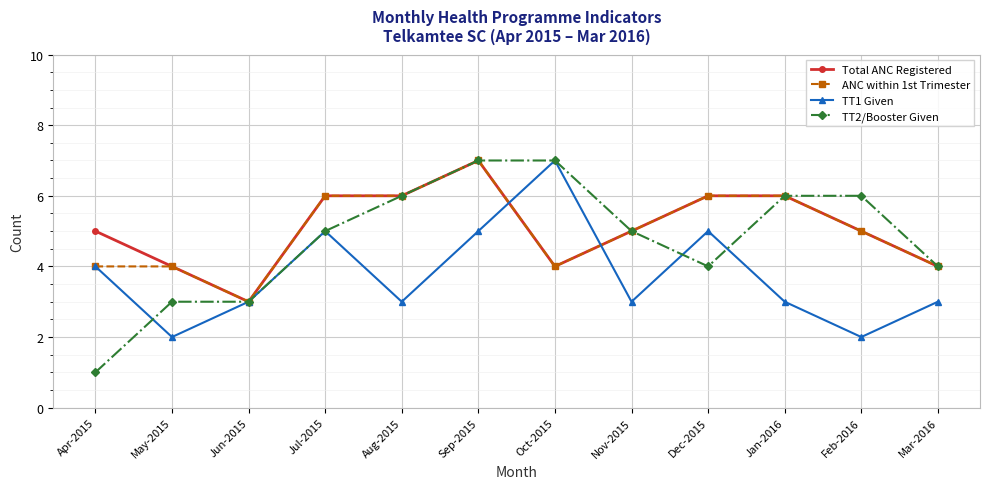

Which series has the widest spread of values?

TT2/Booster Given